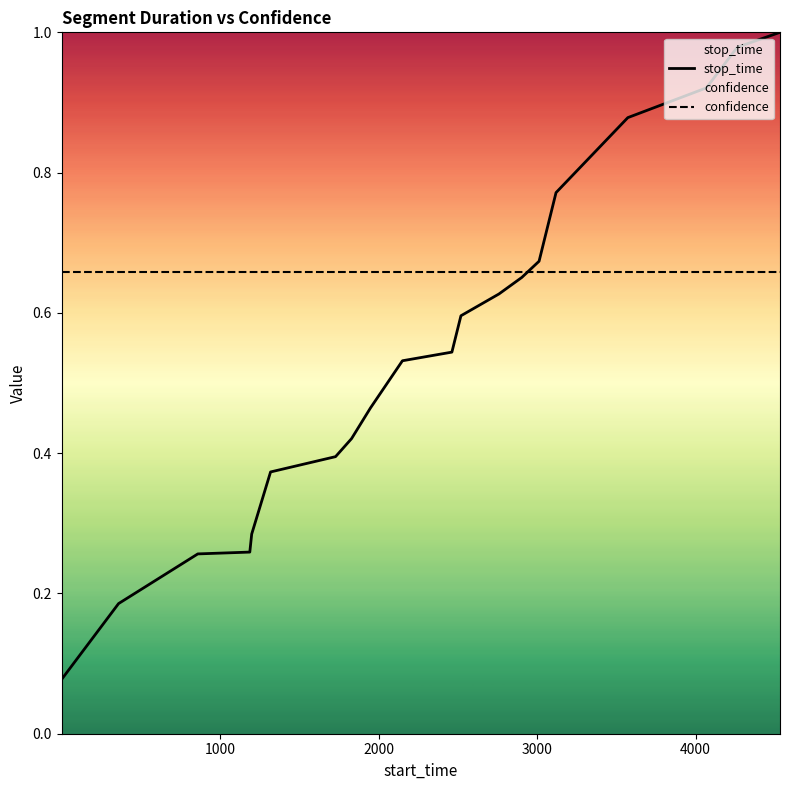

Which series has the largest total across all categories?

confidence